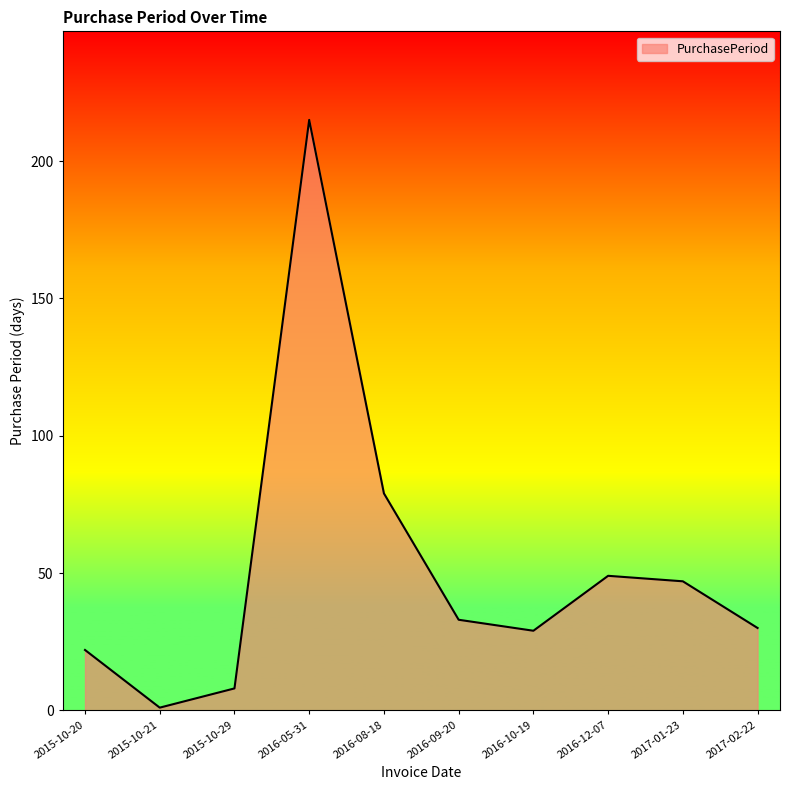

Reading left to right, list all the values displayed in this chart.

22	1	8	215	79	33	29	49	47	30